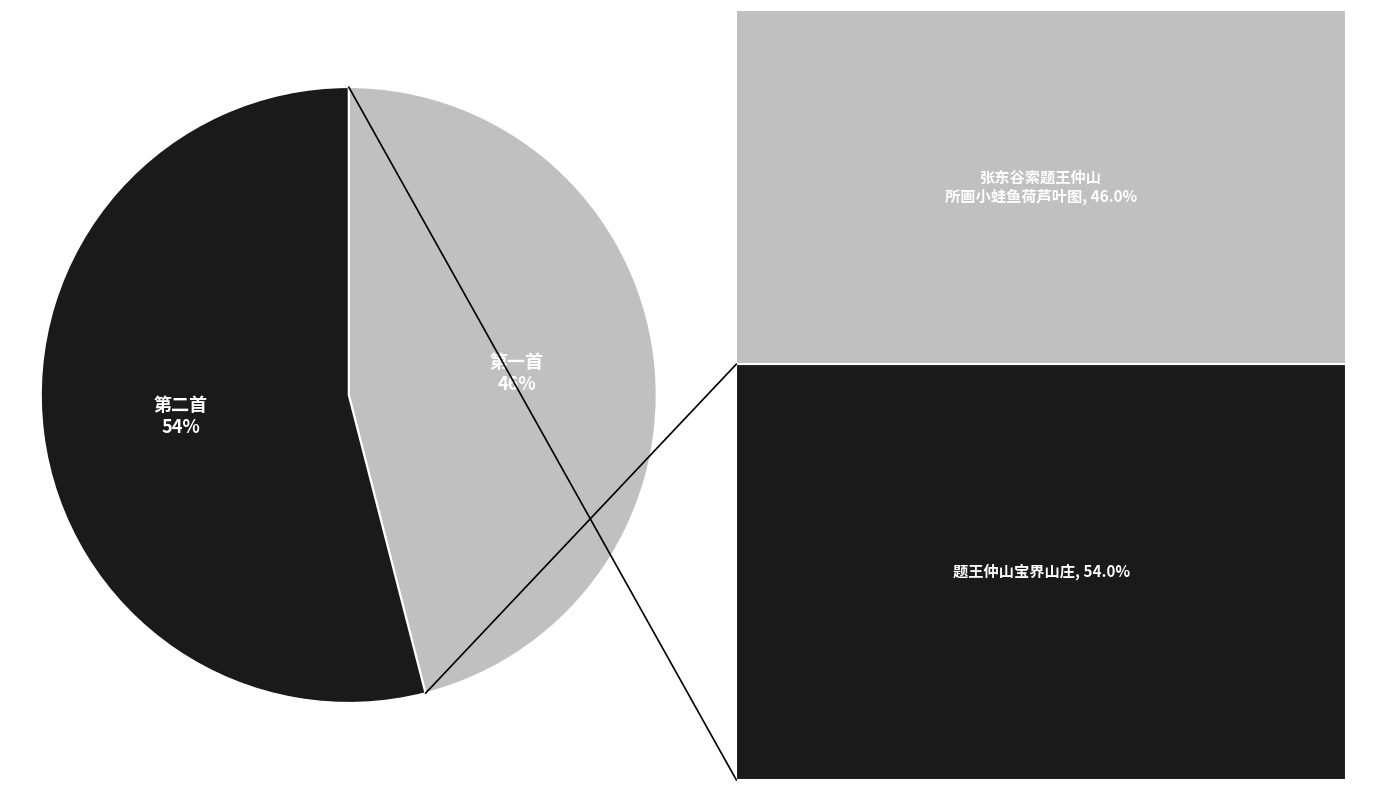

To the nearest percent, what is the average slice percentage?

50%